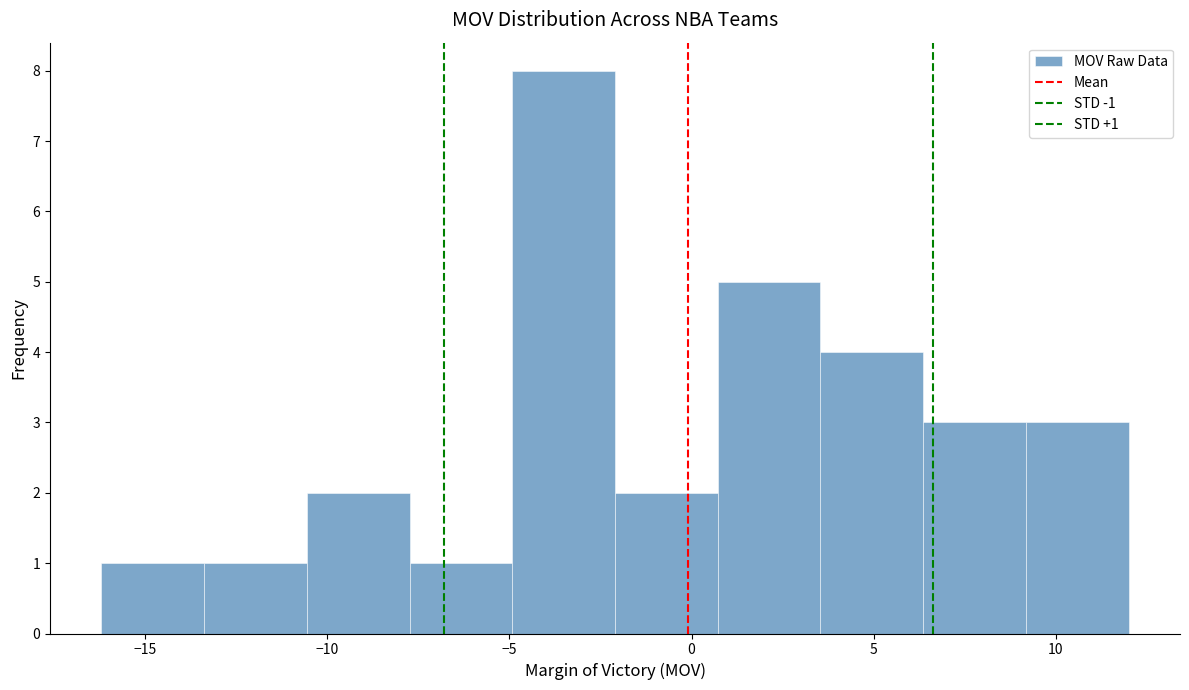

Which range on the x-axis has the tallest bar?

-5.0 to -2.0